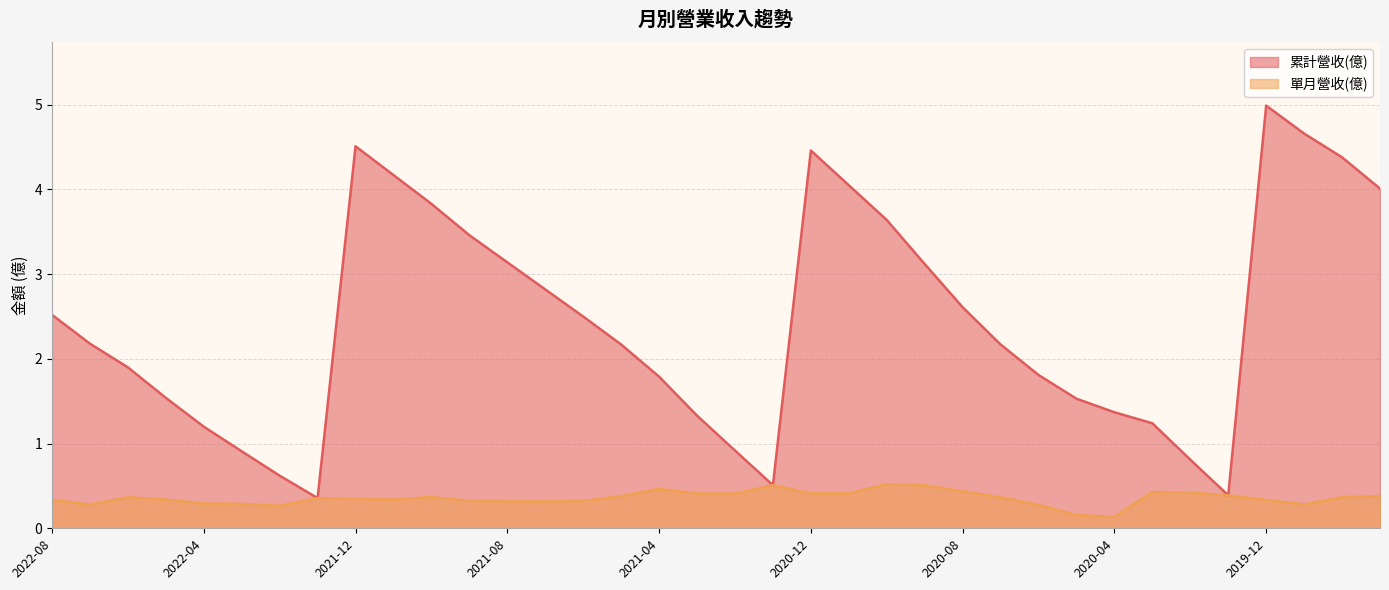

Rank the series at 2022-06 from highest to lowest value.

累計營收(億), 單月營收(億)